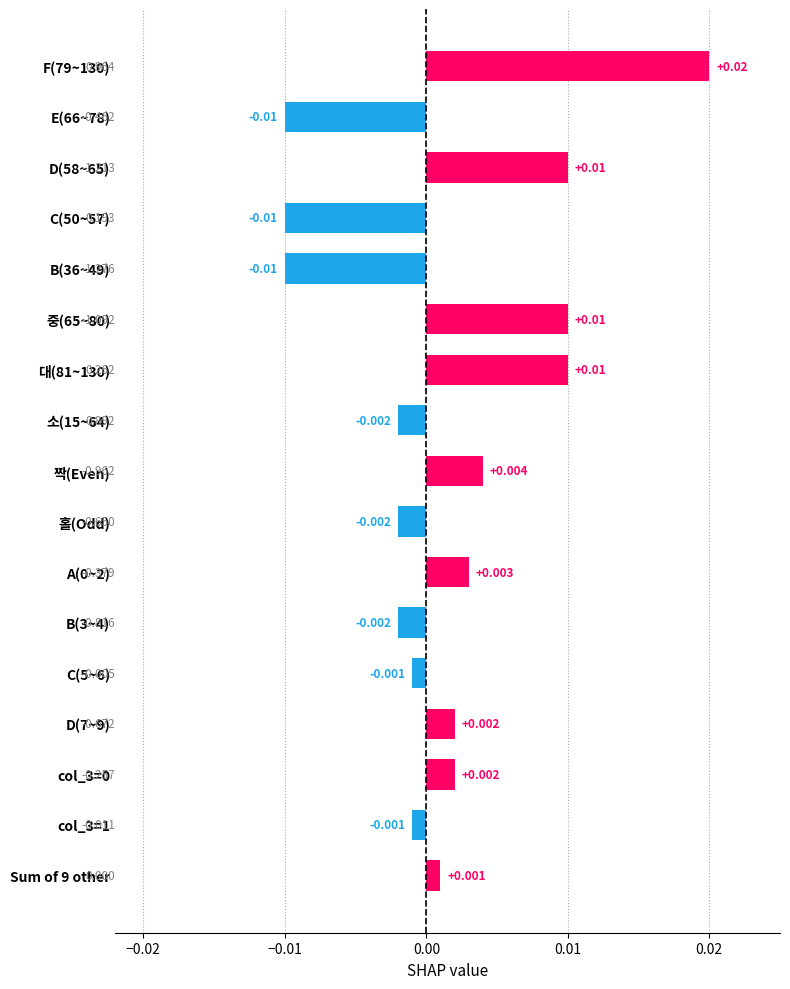

At which category does the chart reach its peak across all series?

F(79~130)